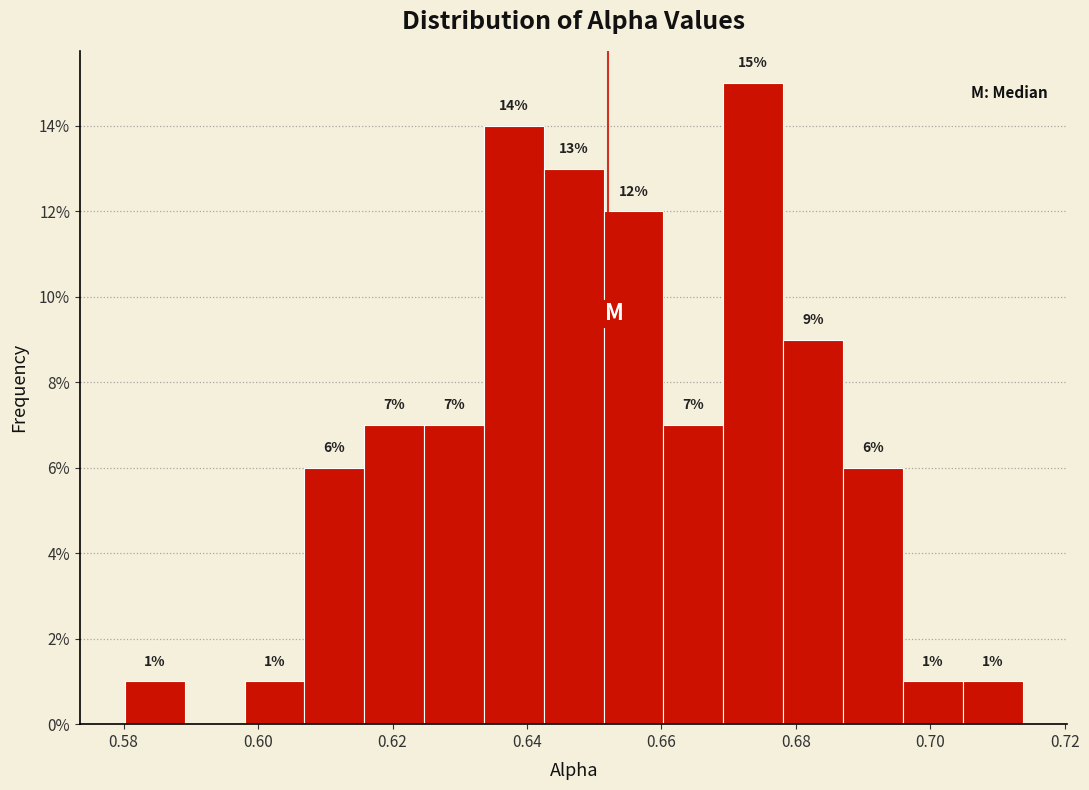

Over which range of the x-axis is the bar tallest?

0.670 to 0.678